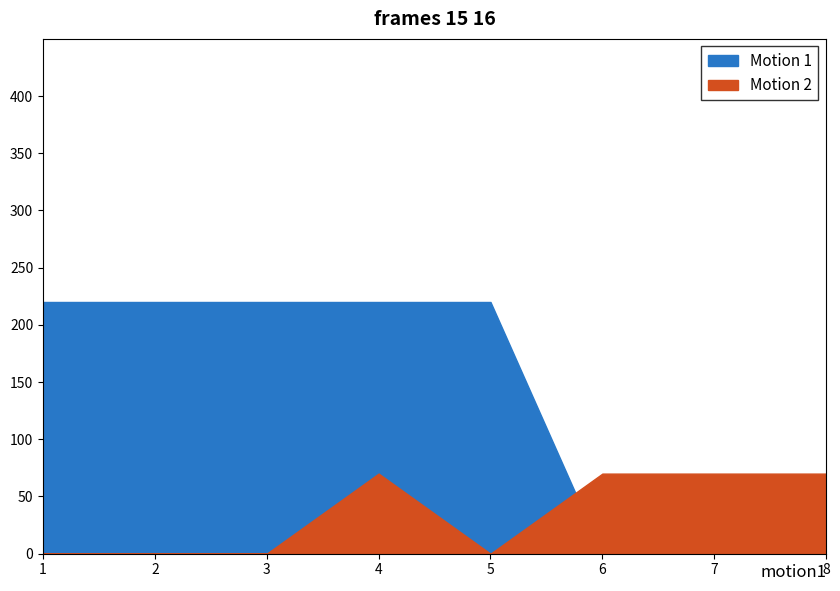

Which category has the highest value across all series?

1